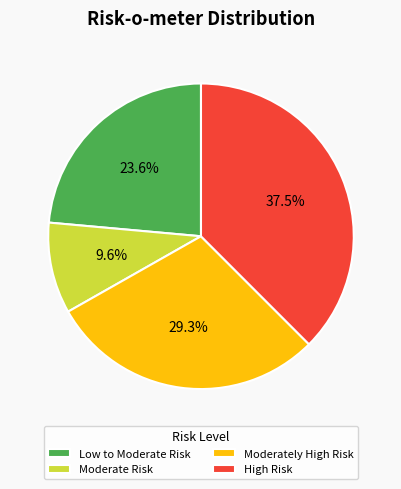

Approximately how many times larger is the value at Moderate Risk compared to High Risk?

0.3